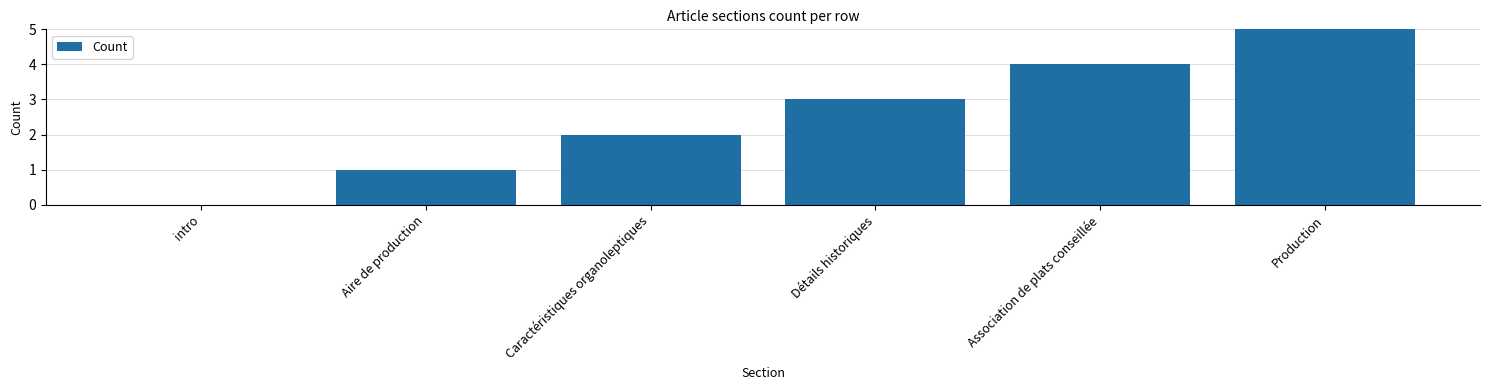

Reading left to right, transcribe all the data shown in this chart.

intro=0	Aire de production=1	Caractéristiques organoleptiques=2	Détails historiques=3	Association de plats conseillée=4	Production=5